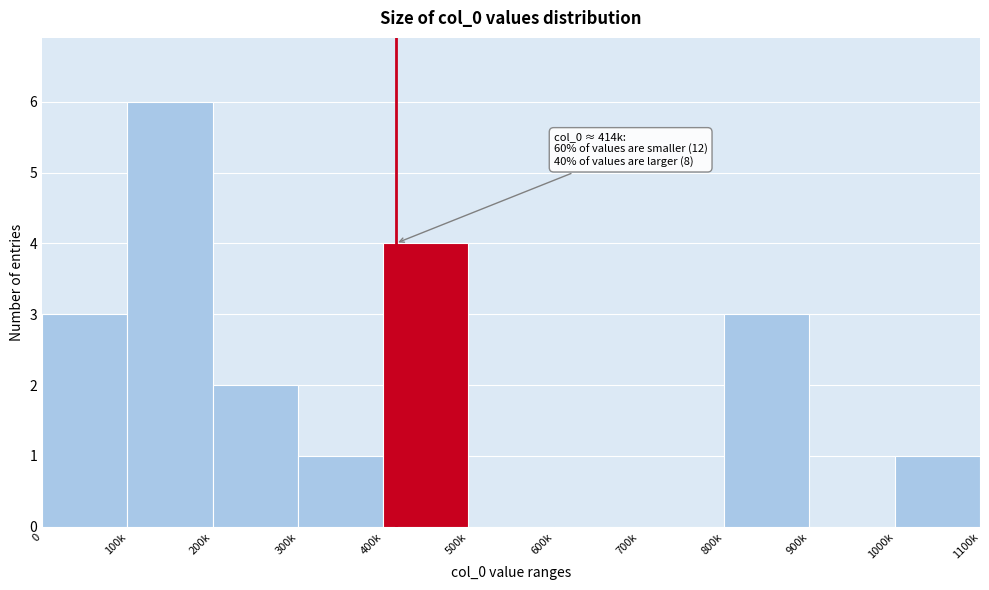

Reading left to right, what are all the values shown in this chart?

0=3	100k=6	200k=2	300k=1	400k=4	500k=0	600k=0	700k=0	800k=3	900k=0	1000k=1